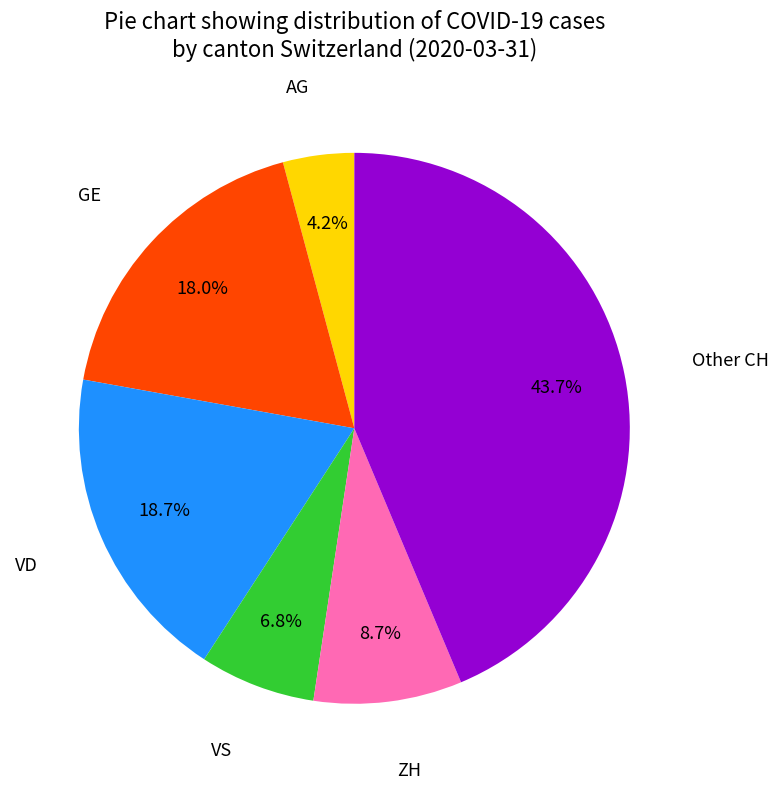

Is there a majority slice in this chart?

No